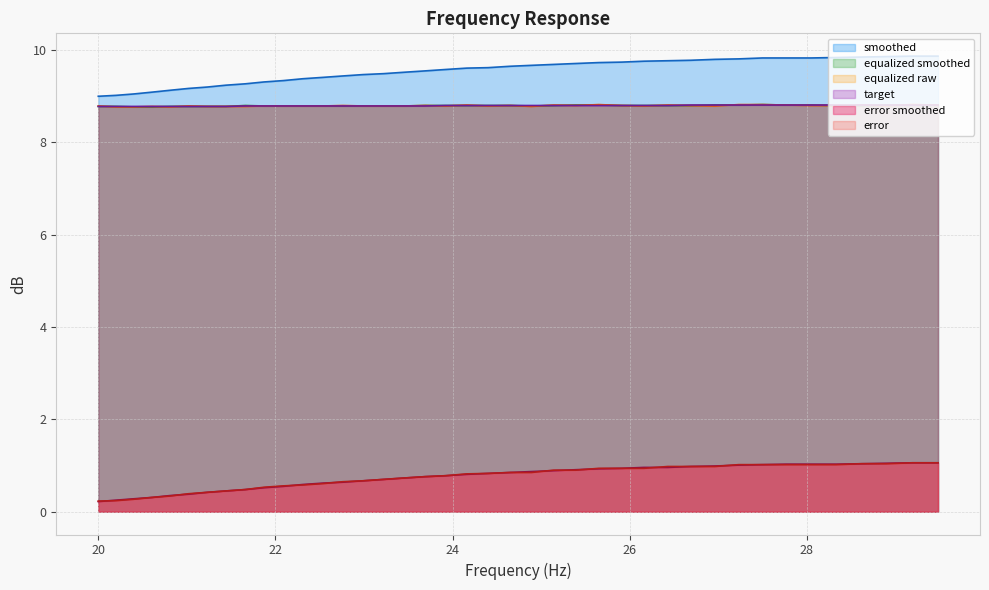

What is the lowest value of the equalized_smoothed series?

8.8